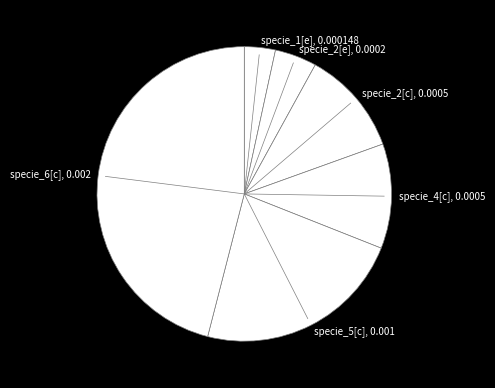

Count the number of slices in the pie.

6